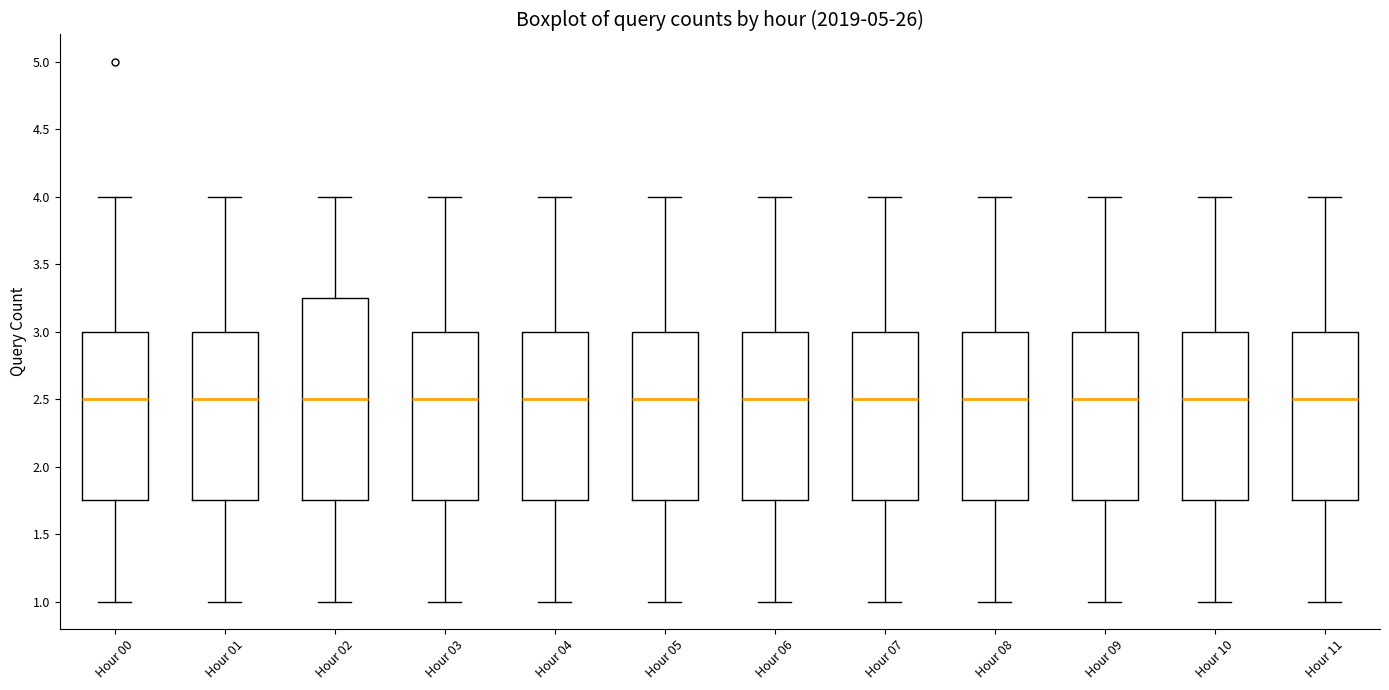

Comparing the boxes themselves (not the whiskers), which one is the tallest?

Hour 02